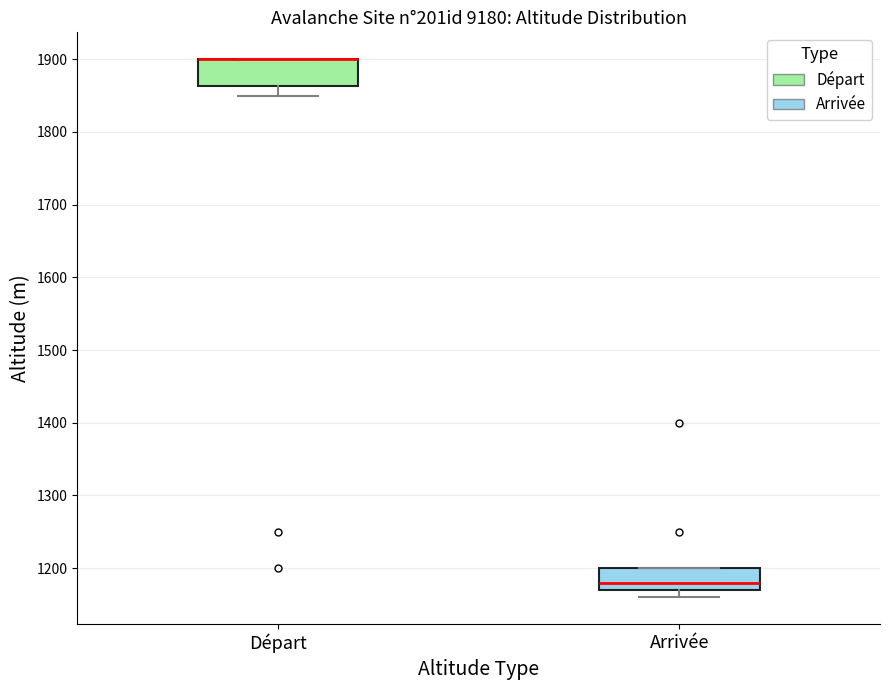

Reading left to right, read every box against the y-axis: the position of its median line, the range the box covers, and the ends of its whiskers. The values are not printed on the chart, so give them approximately, as read against the axis.

Départ: median 1900 (drawn on the box's upper edge), box 1860 to 1900, whiskers 1850 to 1900
Arrivée: median 1180, box 1170 to 1200, whiskers 1160 to 1200